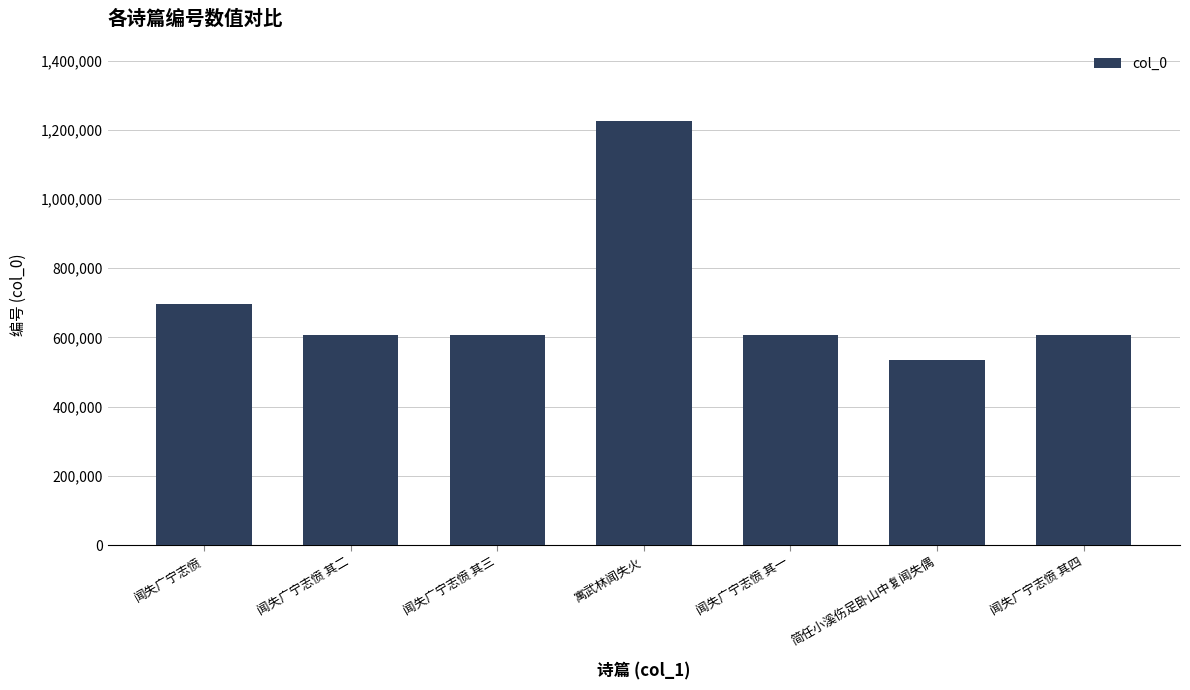

True or false: the data shows 605790 at 闻失广宁志愤 其一.

True